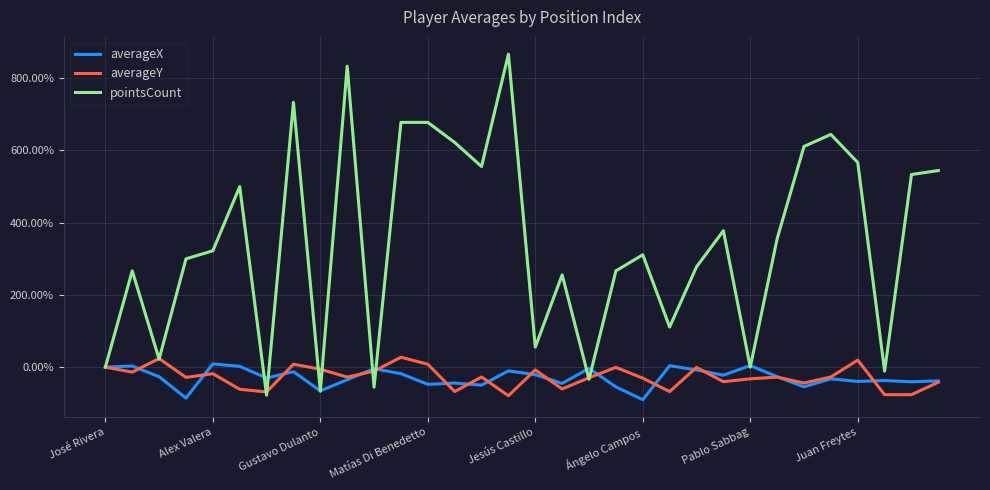

What is the sum of all averageY values?

-882.6